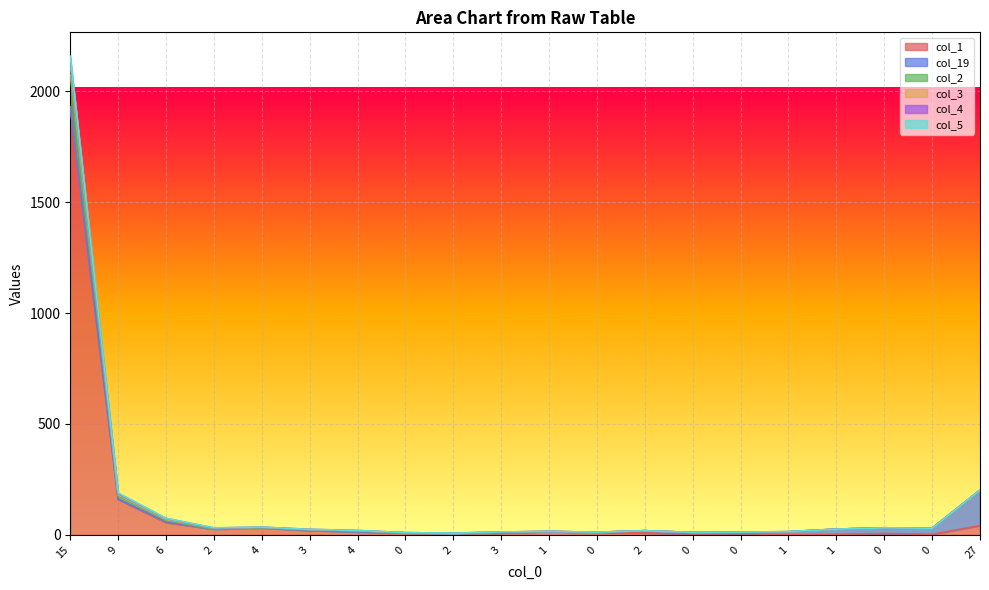

How many interior local valleys does the col_3 series have?

5